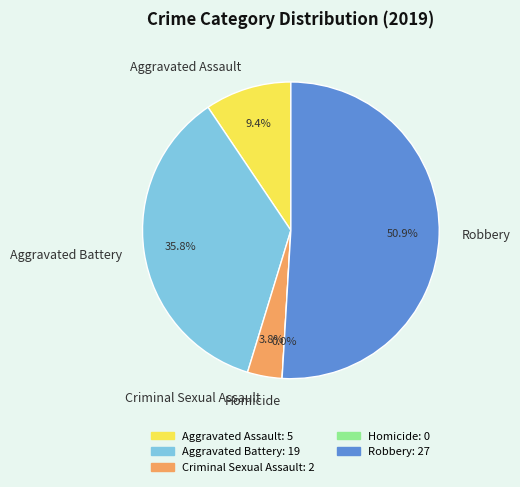

Between Aggravated Battery and Homicide, which is larger?

Aggravated Battery